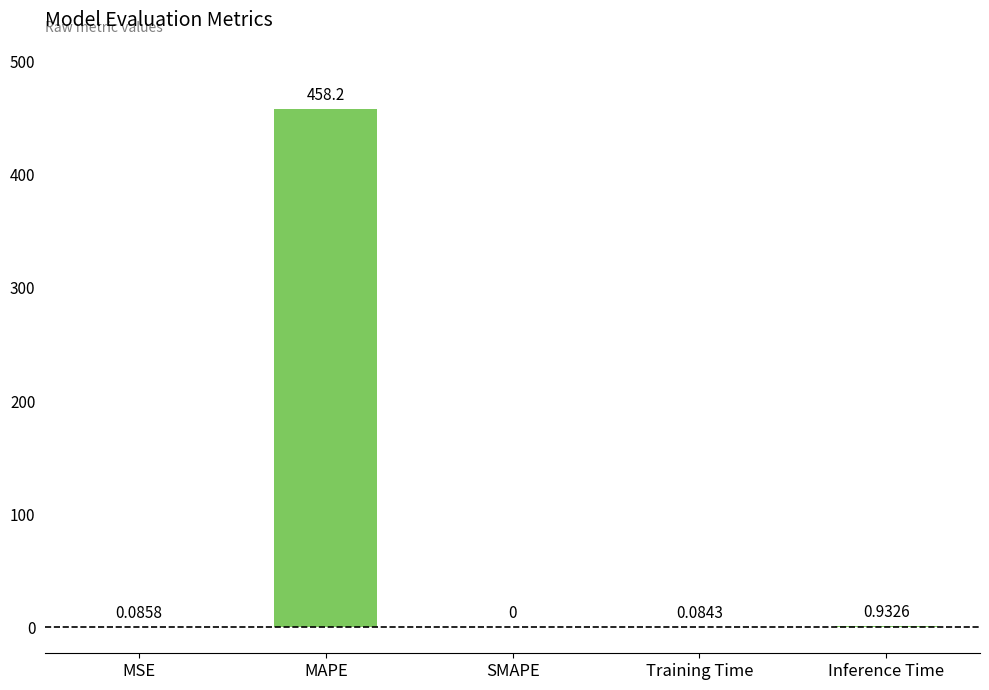

What is the sum of the values at Inference Time and MAPE?

459.1